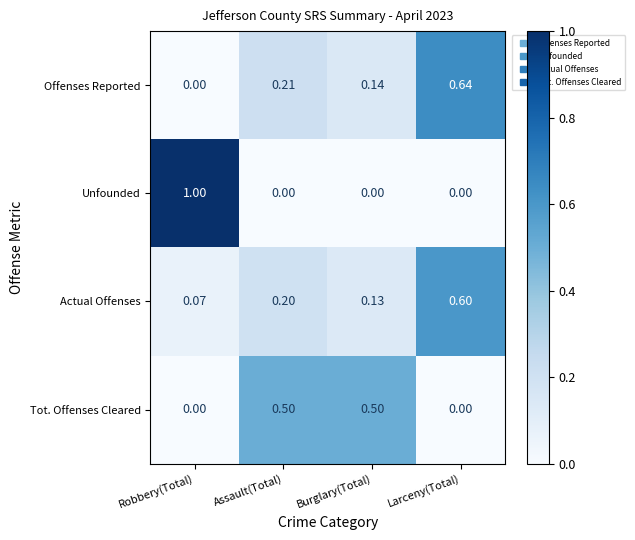

Rank the series at Assault(Total) from highest to lowest value.

Tot. Offenses Cleared, Offenses Reported, Actual Offenses, Unfounded